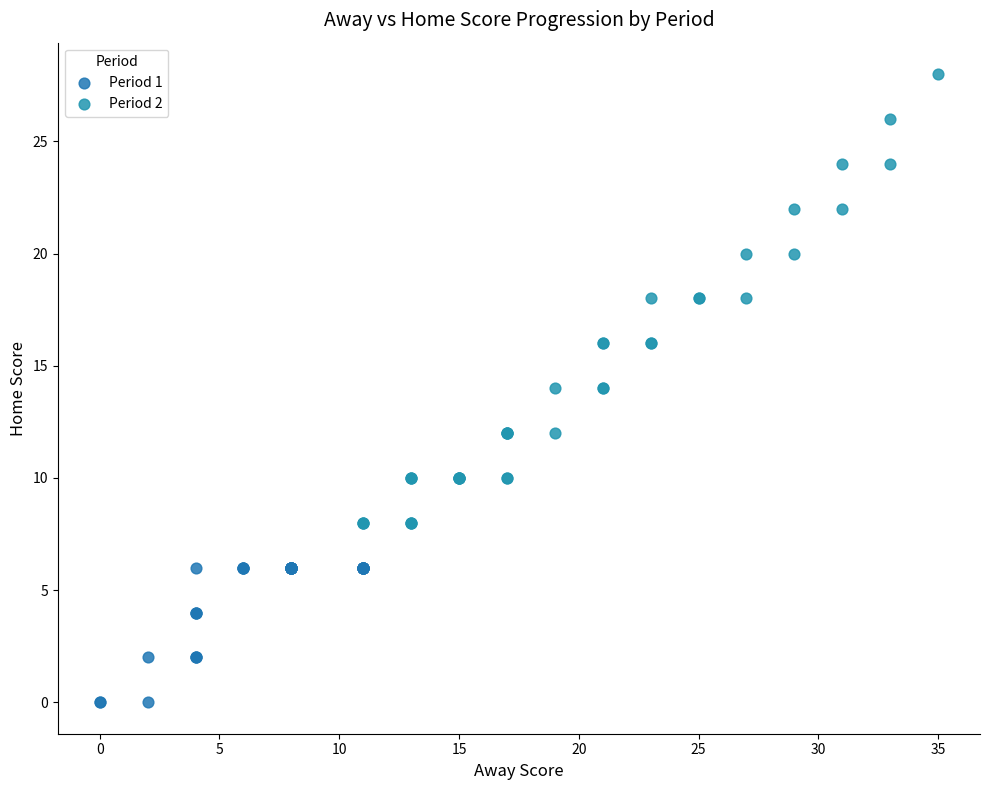

What are all the series names shown in the legend?

Period 1, Period 2